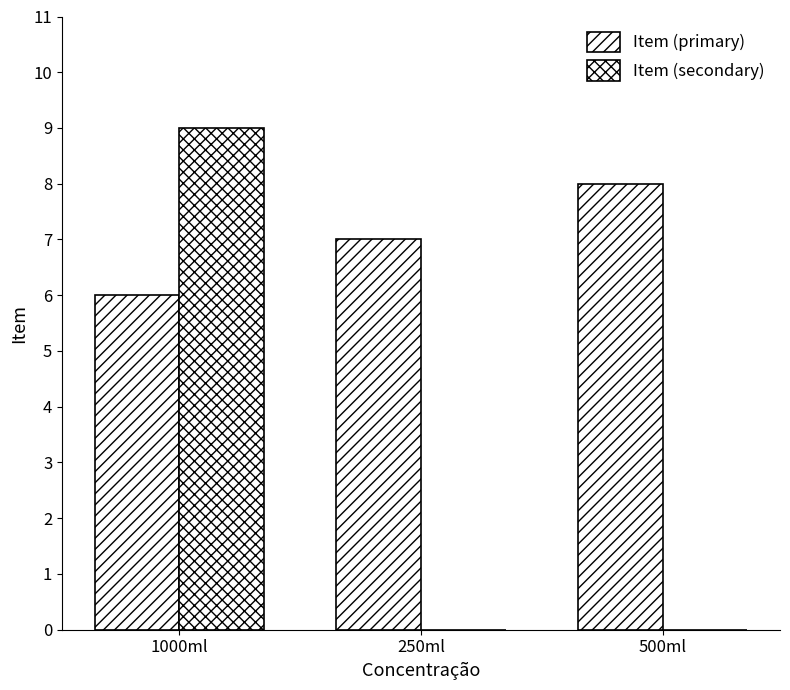

Count the number of categories in the chart.

3